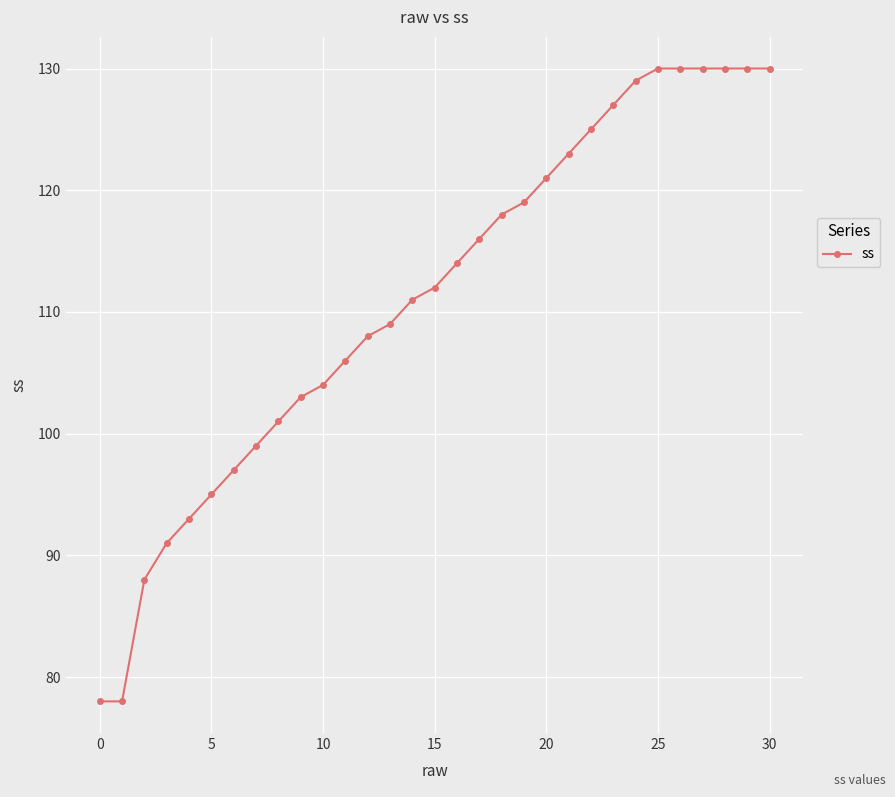

What is the value of the 7th point from the left?

97